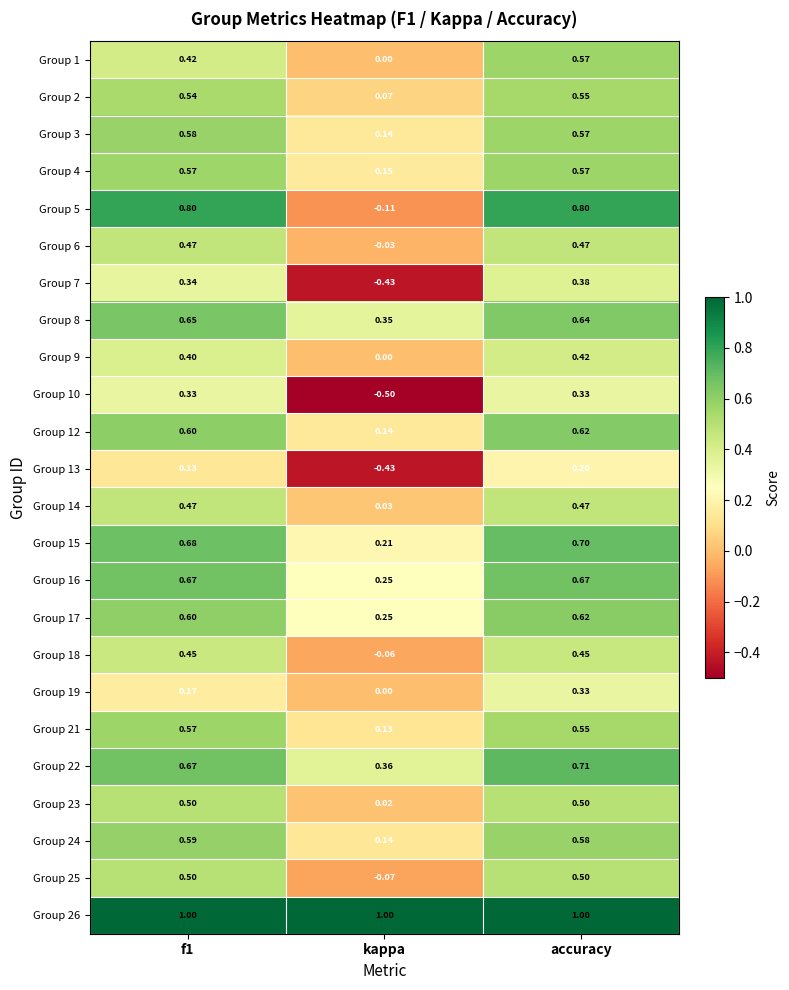

Is the value of Group 4 at kappa greater than the value of Group 17 at accuracy?

No